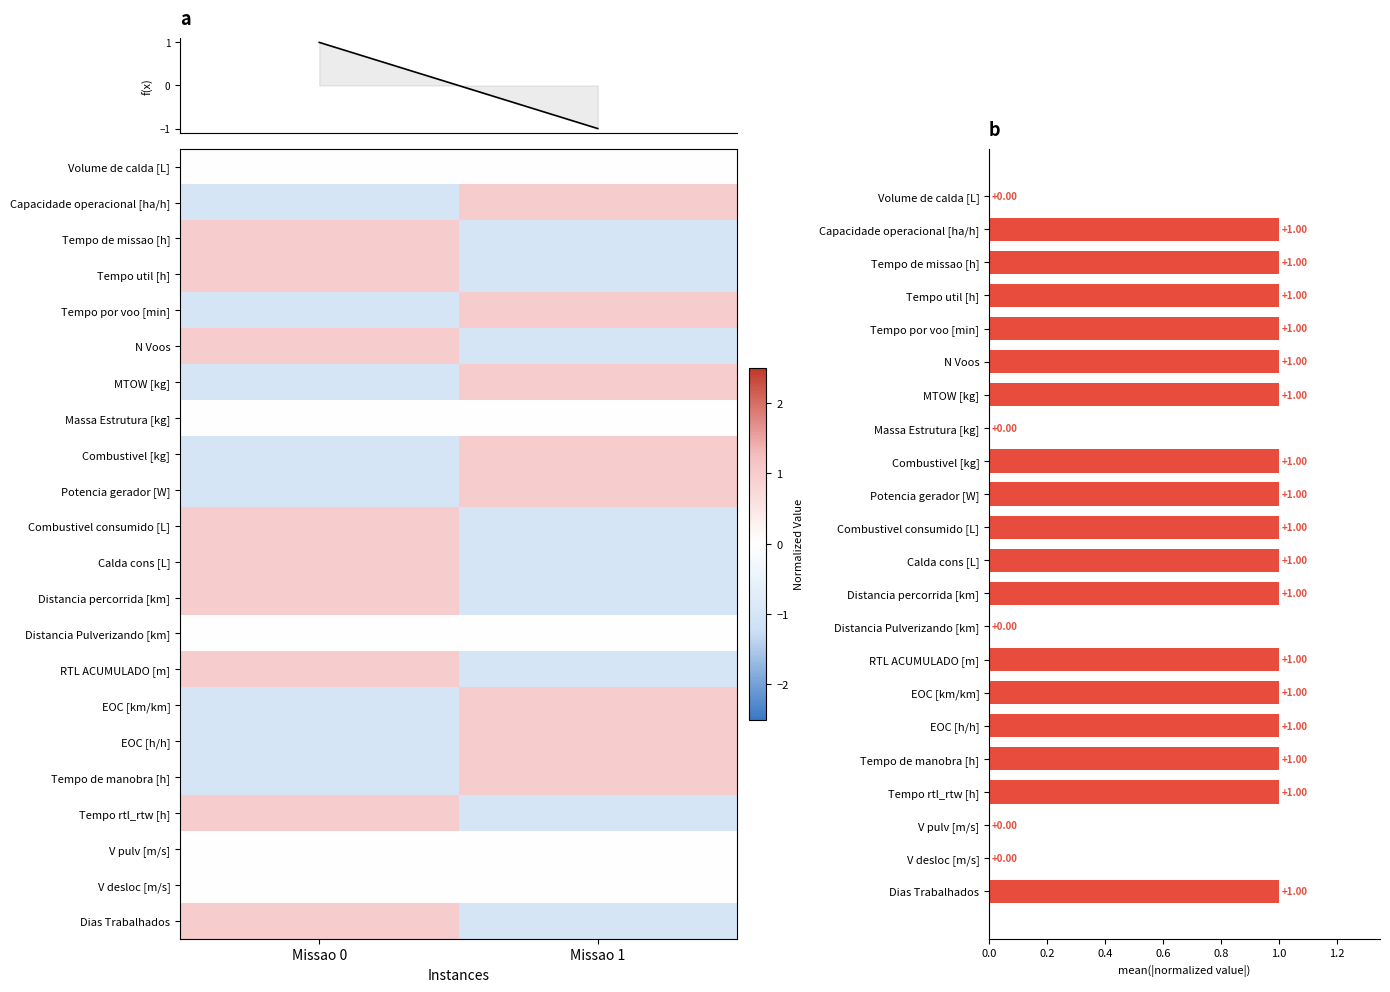

At how many categories does at least one series exceed 0?

2